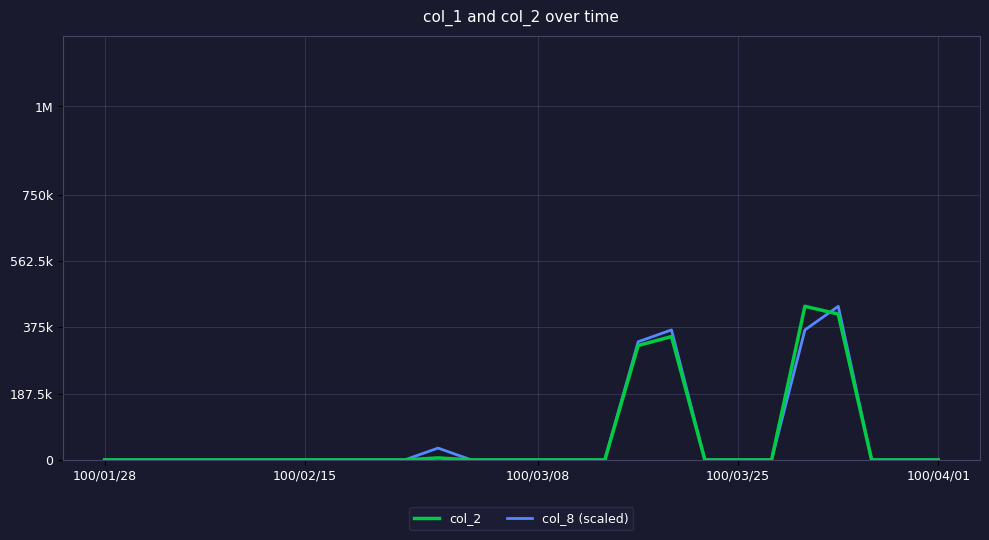

Reading left to right, list all the values displayed in this chart.

col_2: 0.0	0.0	0.0	0.0	0.0	0.0	0.0	0.0	0.0	0.0	5650.0	0.0	0.0	0.0	0.0	0.0	323730.0	348980.0	0.0	0.0	0.0	434610.0	412580.0	0.0	0.0	0.0
col_8 (scaled): 0.0	0.0	0.0	0.0	0.0	0.0	0.0	0.0	0.0	0.0	33431.5	0.0	0.0	0.0	0.0	0.0	334315.4	367746.9	0.0	0.0	0.0	367746.9	434610.0	0.0	0.0	0.0